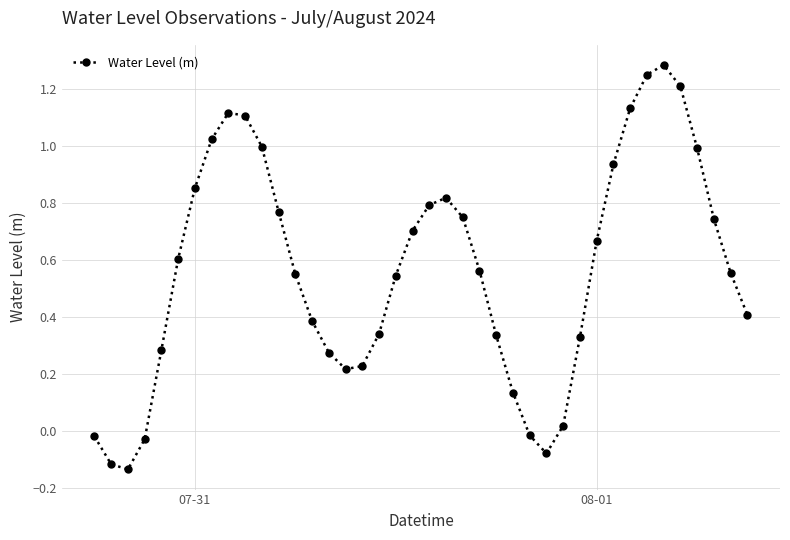

What is the sum of all values?

22.5